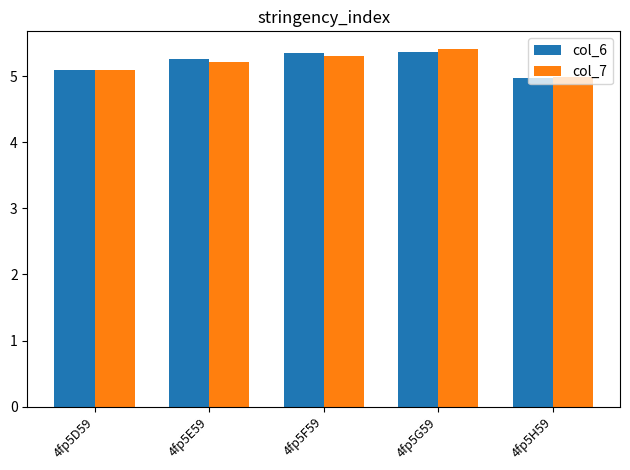

What are all the series names shown in the legend?

col_6, col_7